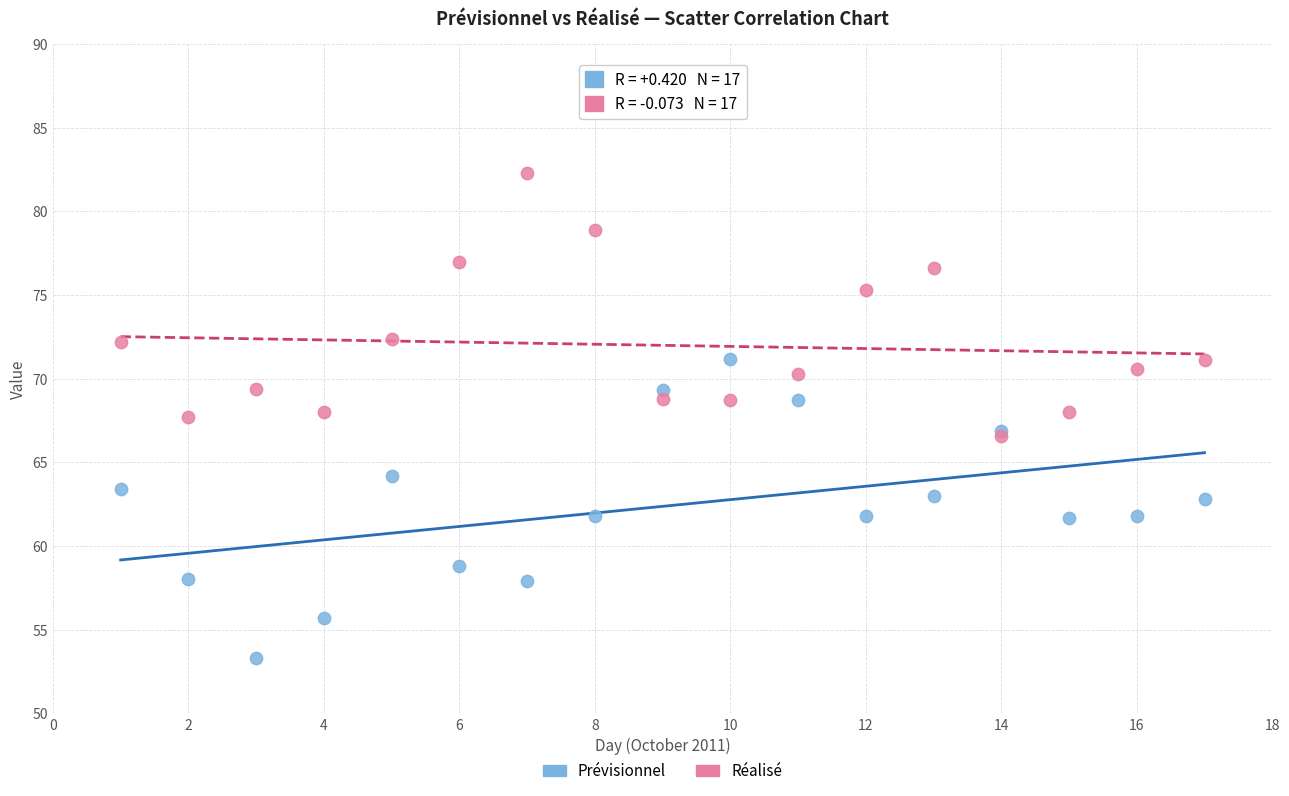

Which series has the largest Y range (max minus min)?

Prévisionnel